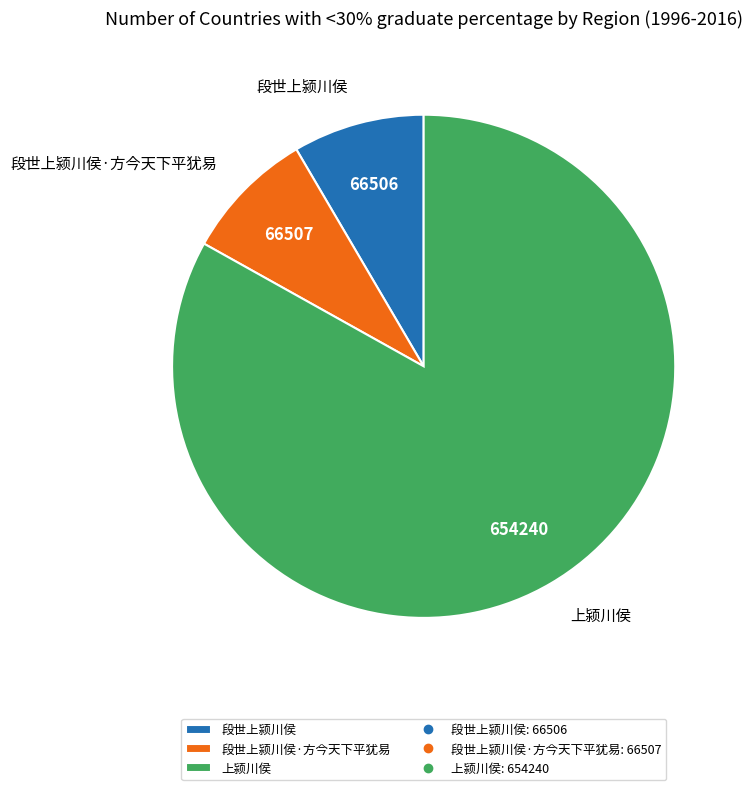

Approximately how many times larger is the value at 上颍川侯 compared to 段世上颍川侯·方今天下平犹易?

9.8